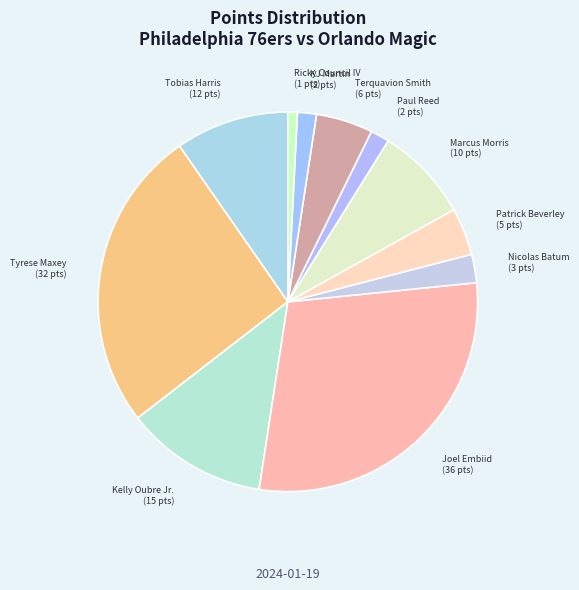

Is there any slice that represents more than half of the pie?

No